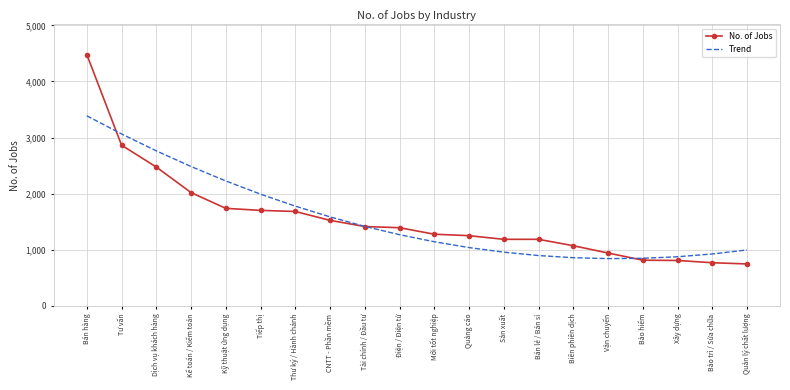

Where is No. of Jobs nearest to the value 2612?

Dịch vụ khách hàng